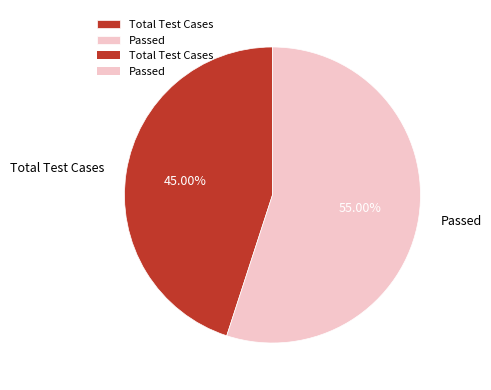

Which has a higher value, Passed or Total Test Cases?

Passed